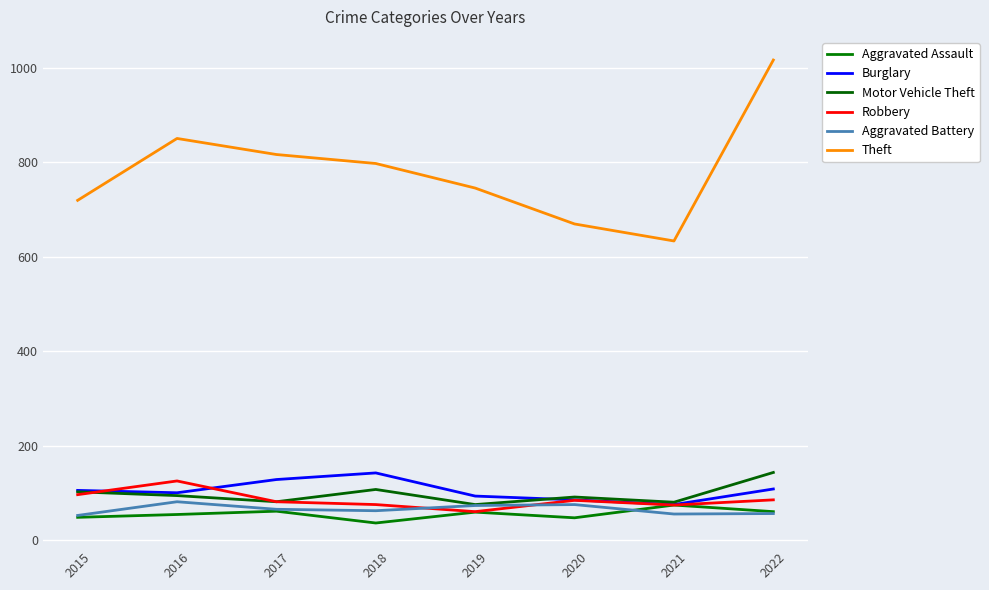

Which has a higher value, 2021 or 2018?

2021